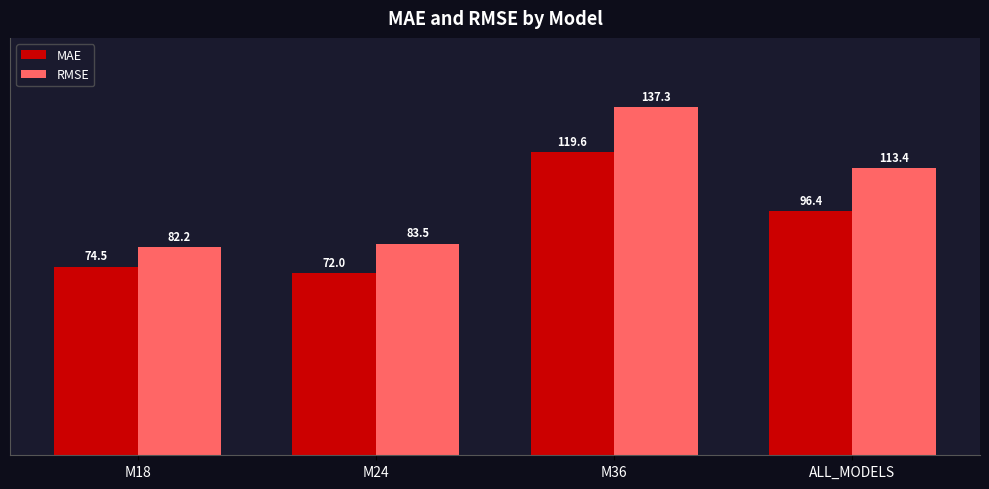

The MAE series shows 20.0 at M18. True or false?

False